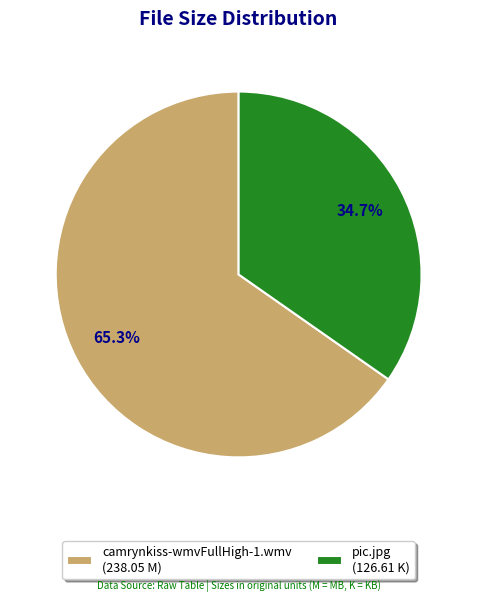

What is the largest slice in the pie chart?

camrynkiss-wmvFullHigh-1.wmv